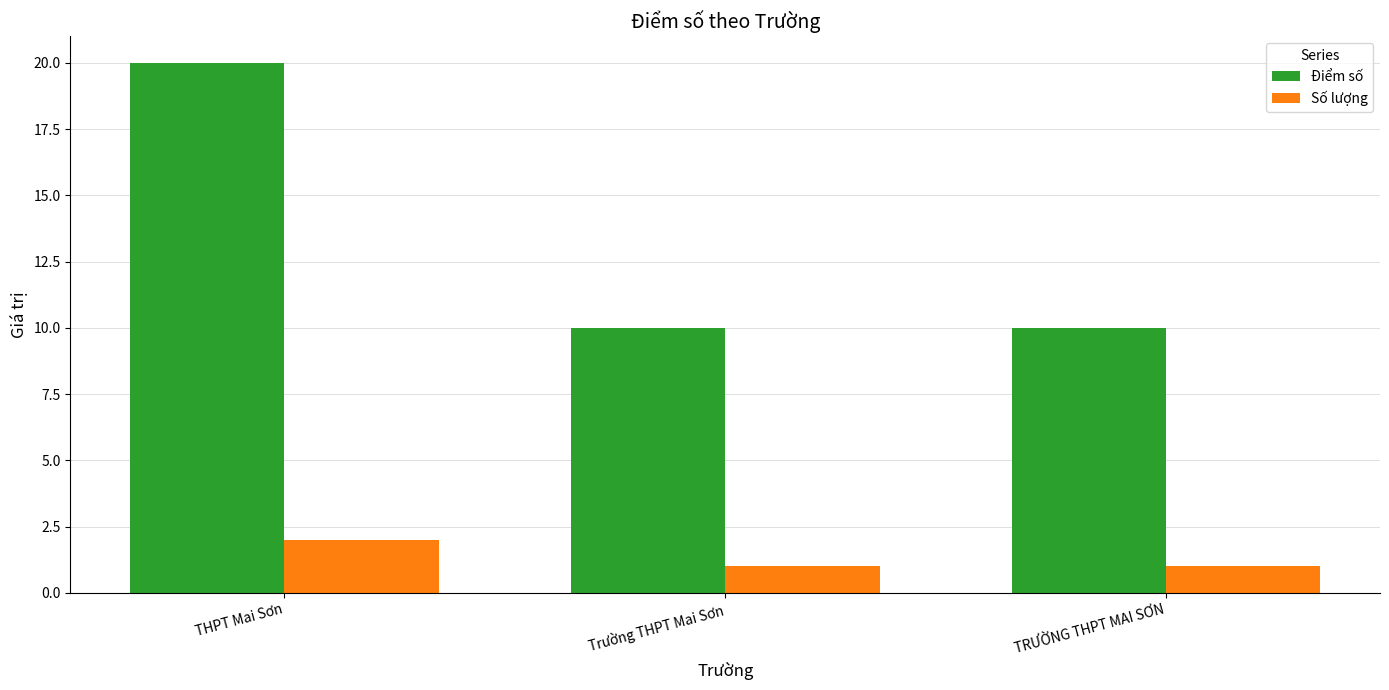

What is the label of the 3rd bar from the left?

TRƯỜNG THPT MAI SƠN